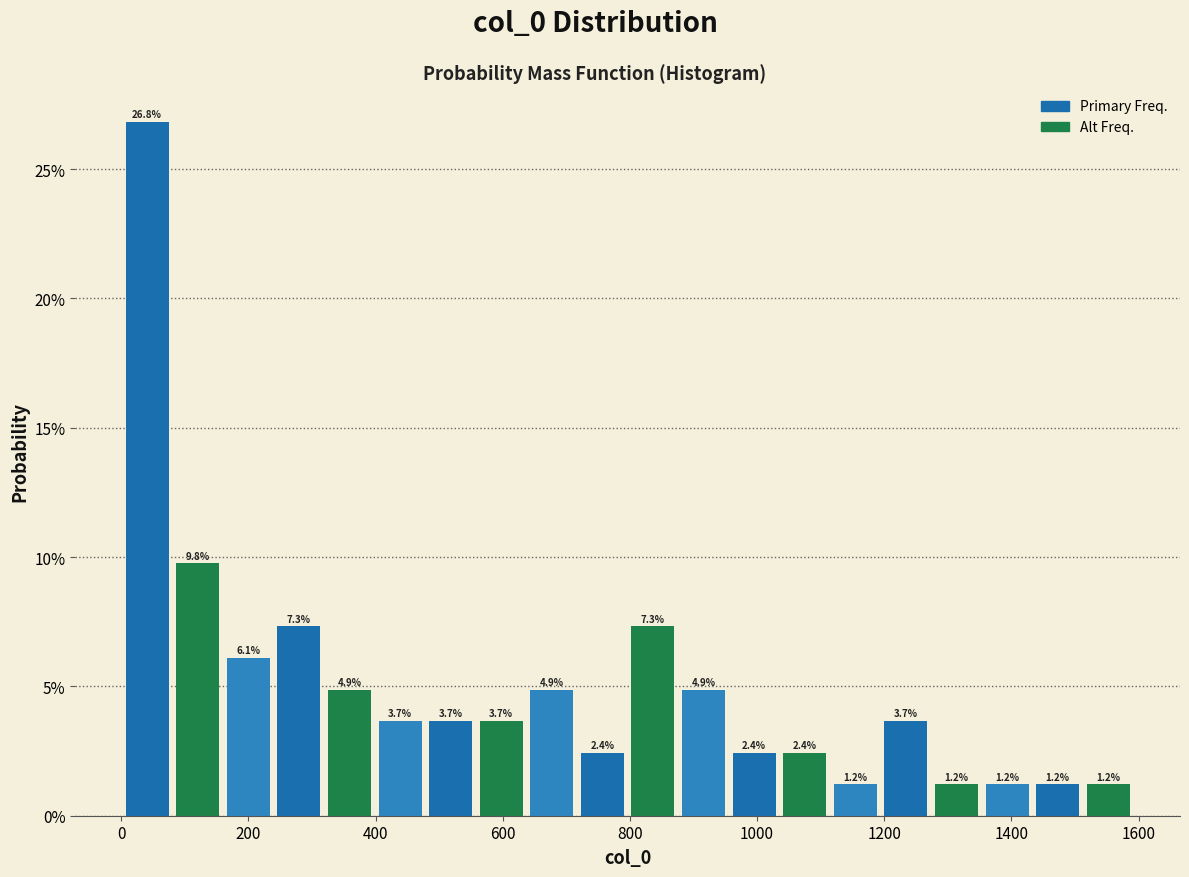

Around what value on the x-axis is the tallest bar? Give the approximate position of its centre, as read against the axis.

40